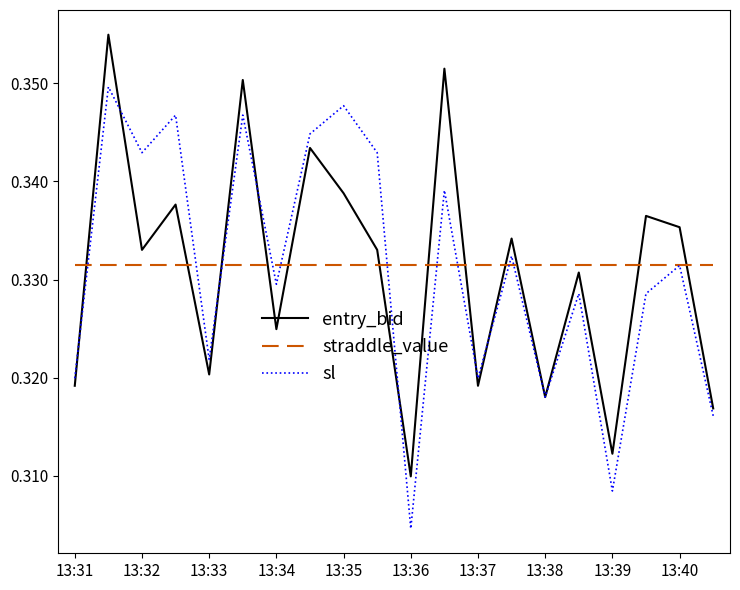

List the series in order of their peak value, highest first.

entry_bid, sl, straddle_value